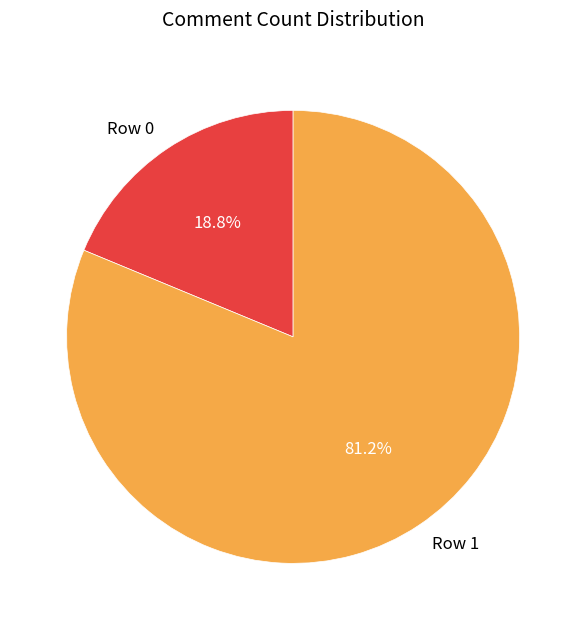

Which slice is the smallest?

Row 0